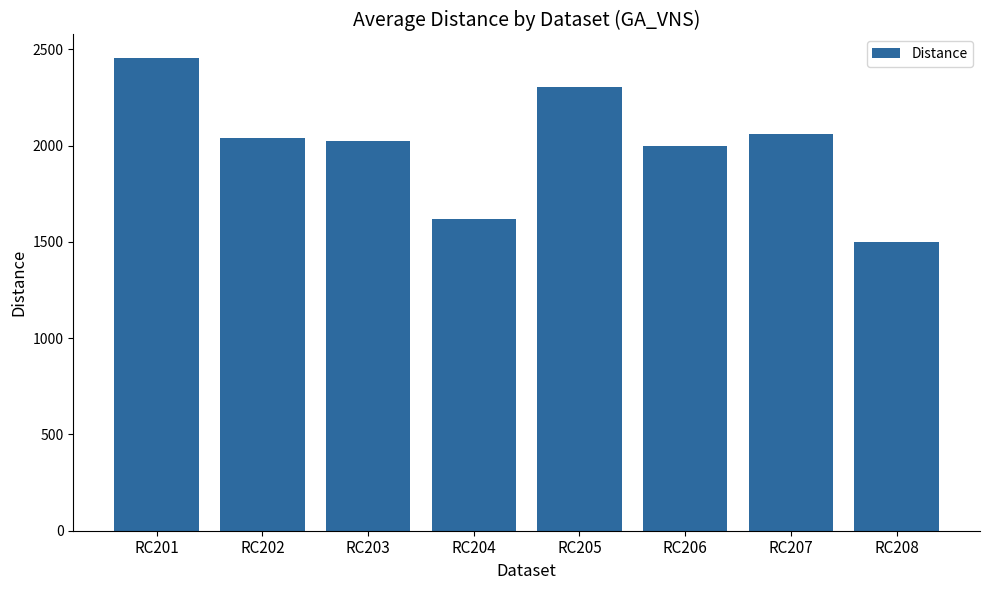

What is the average value?

1999.5